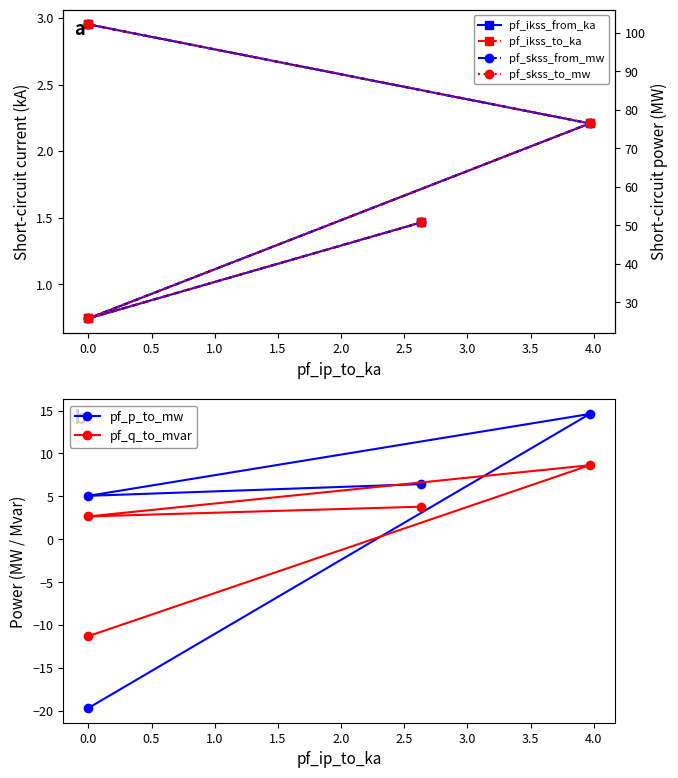

List the series in order of their peak value, highest first.

pf_skss_from_mw, pf_skss_to_mw, pf_p_to_mw, pf_q_to_mvar, pf_ikss_from_ka, pf_ikss_to_ka